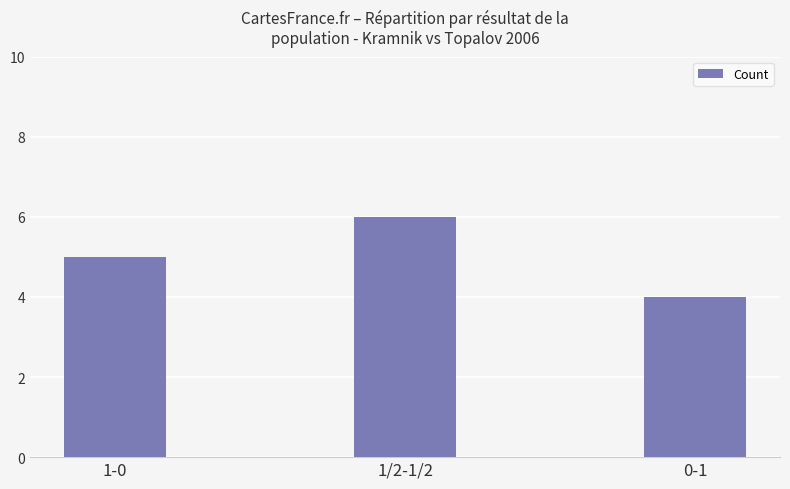

The value at 0-1 is 7. True or false?

False